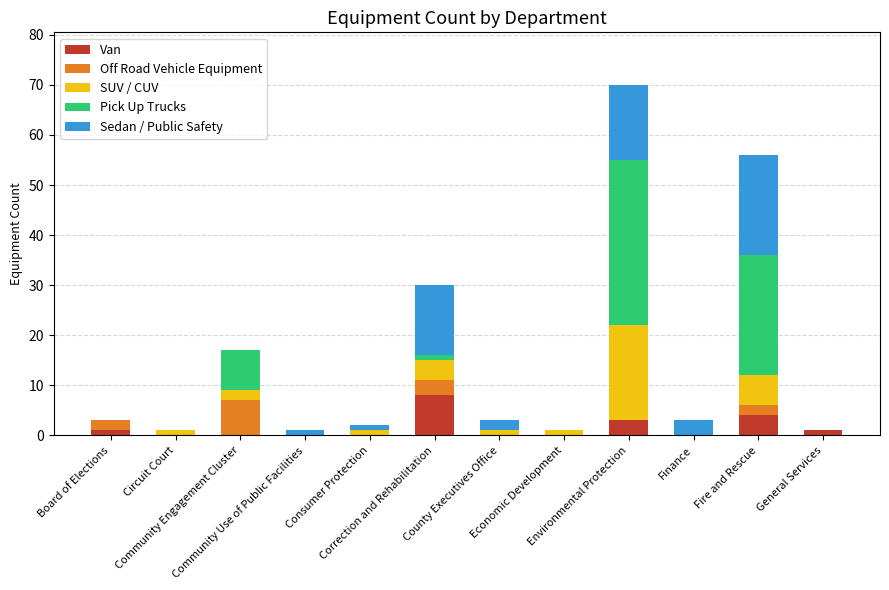

What is the sum of all Van values?

17